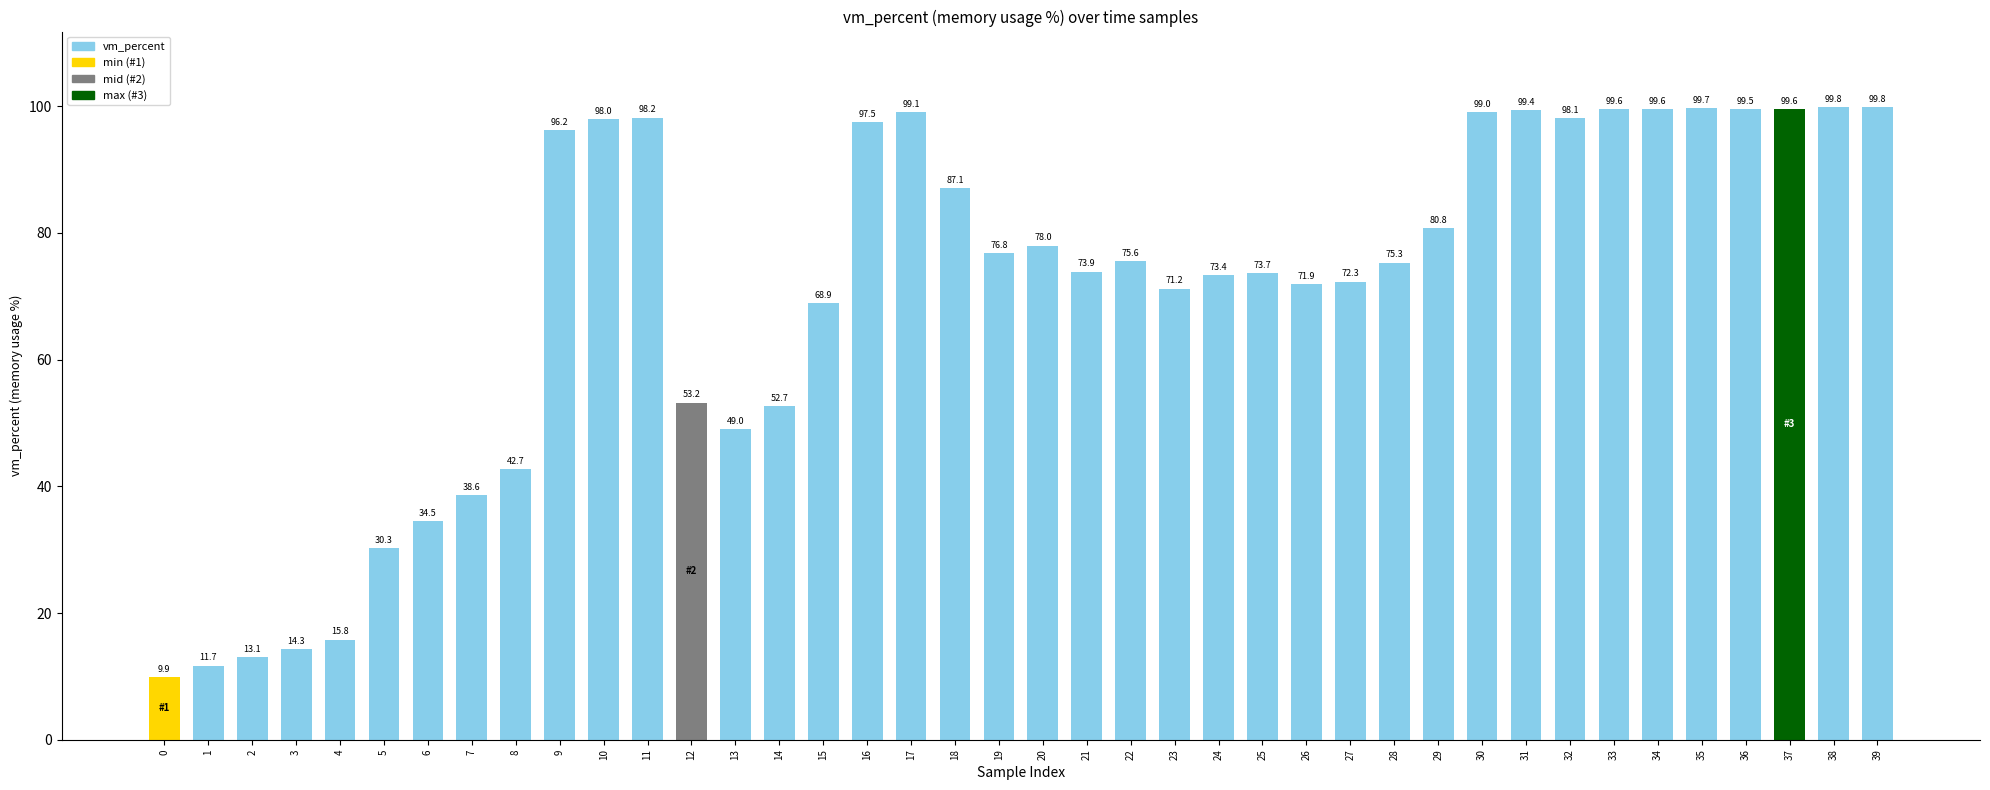

What is the average value?

70.7